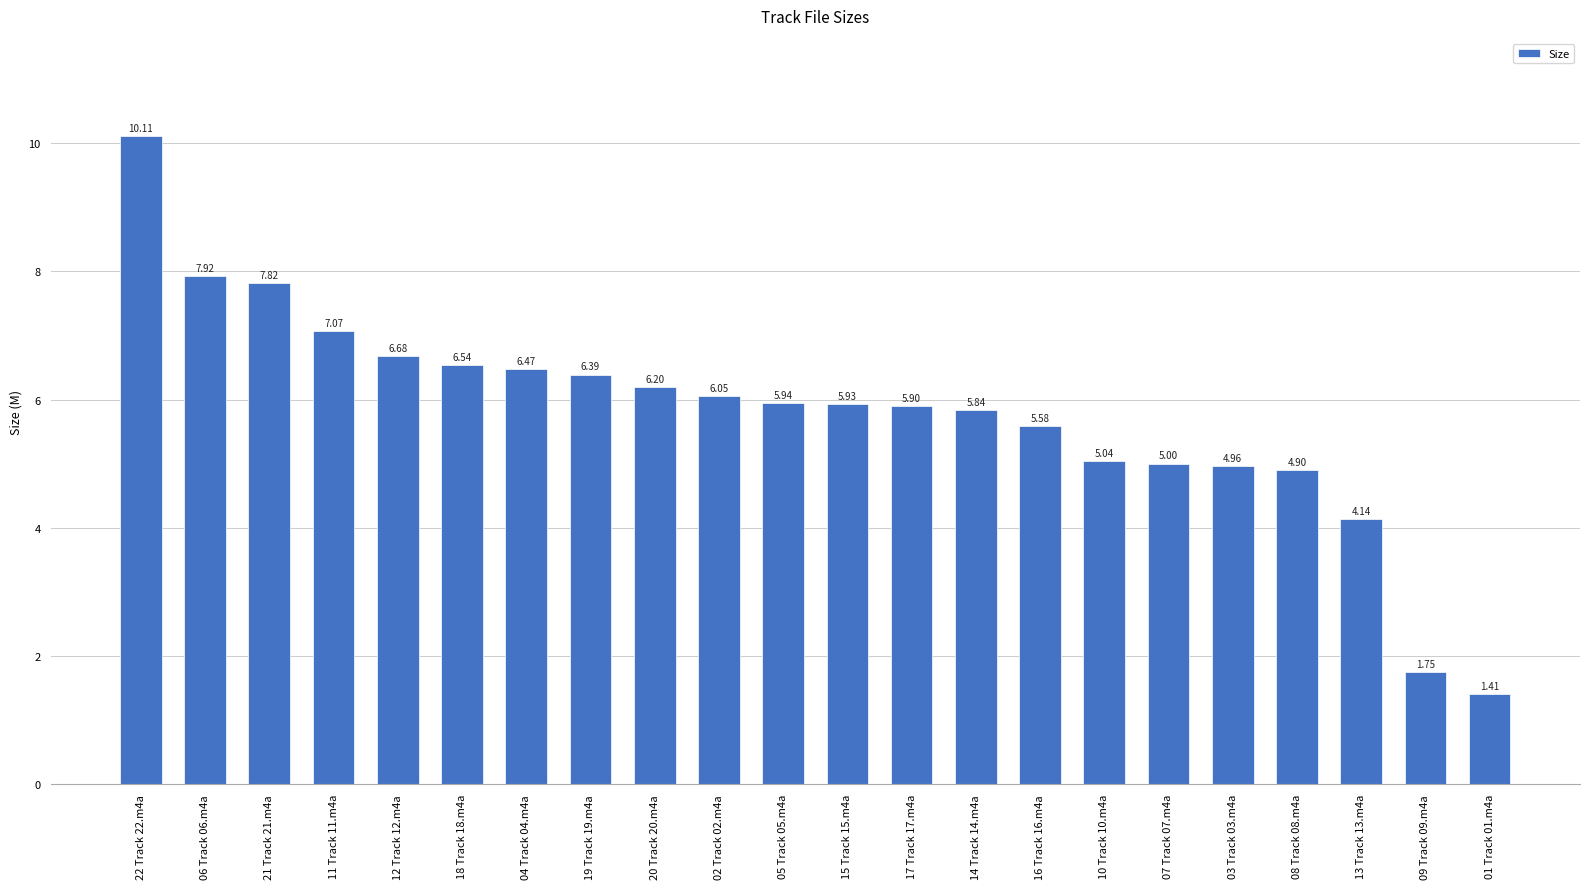

What is the ratio of the value at 04 Track 04.m4a to the value at 19 Track 19.m4a?

1.0